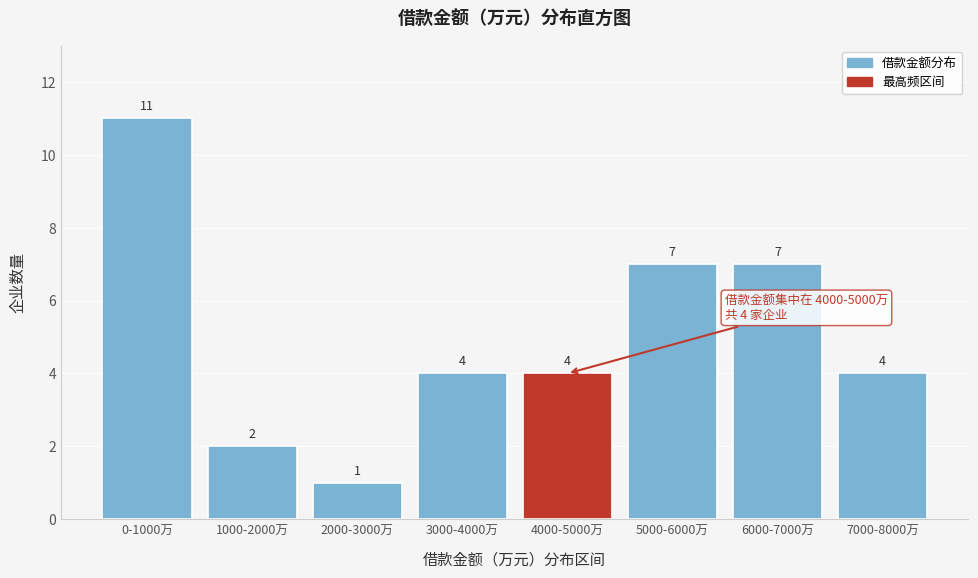

Reading left to right, list all the values displayed in this chart.

11	2	1	4	4	7	7	4